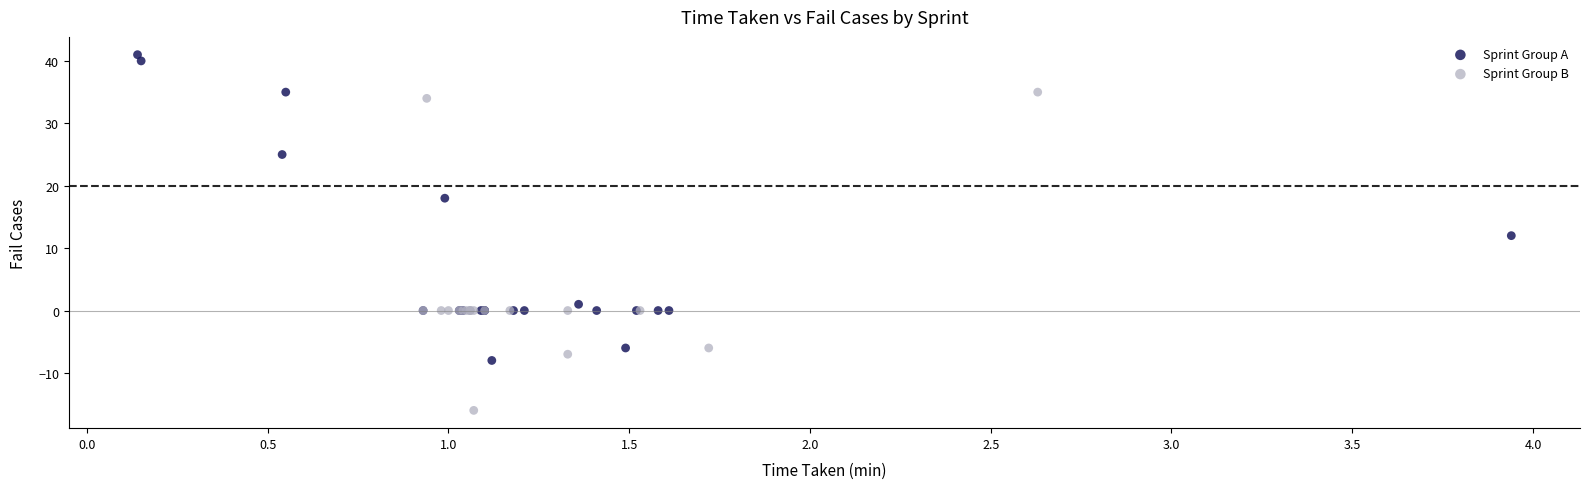

Which series contains the highest Y value?

Sprint Group A